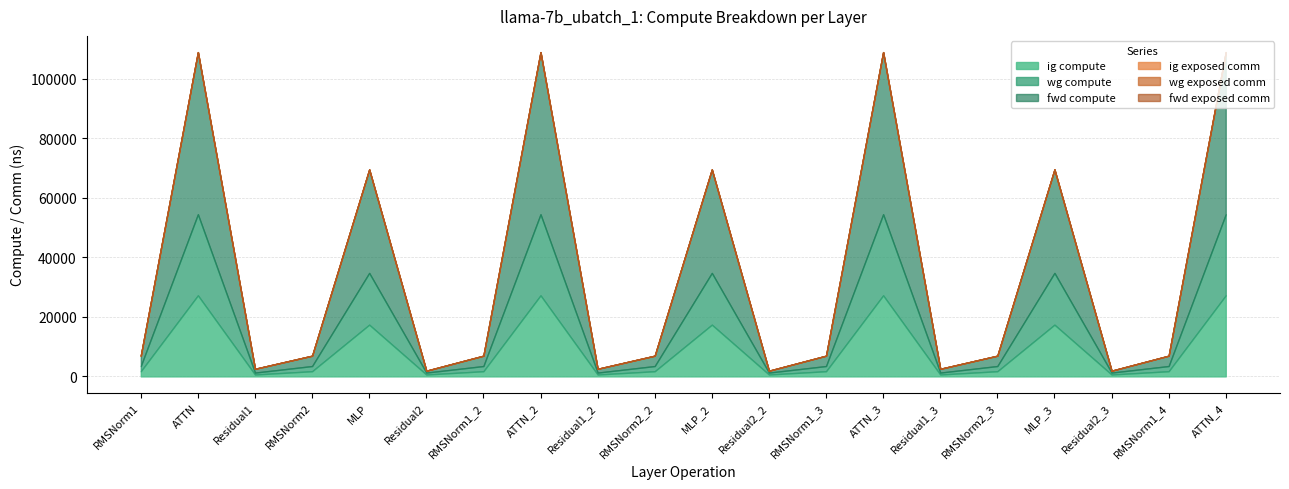

What is the total value across all series at MLP?

69511.8